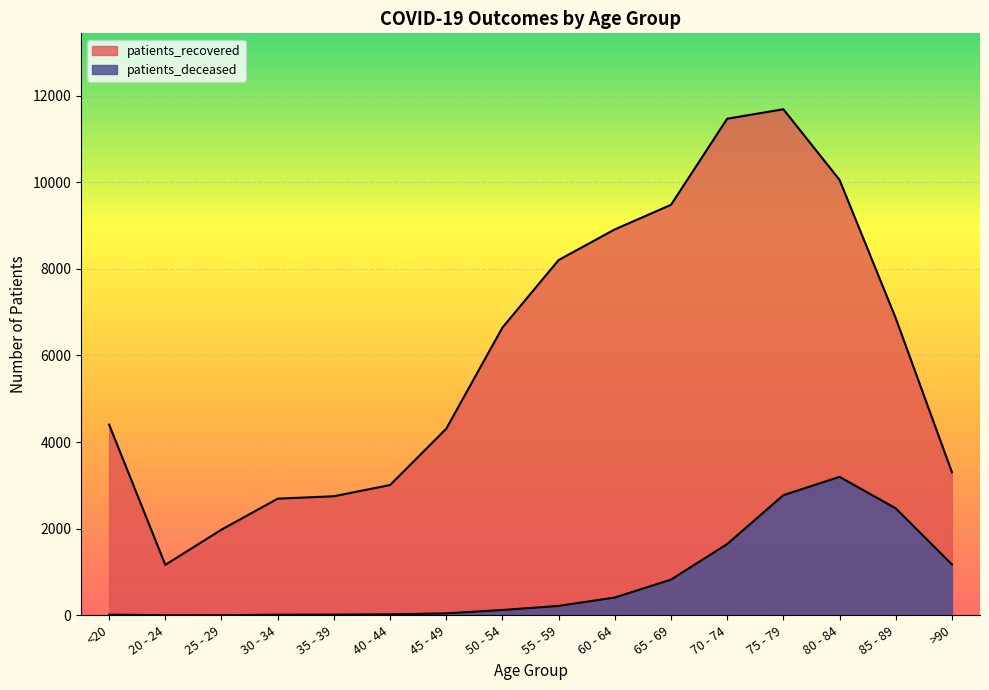

True or false: patients_recovered and patients_deceased intersect in this chart.

False